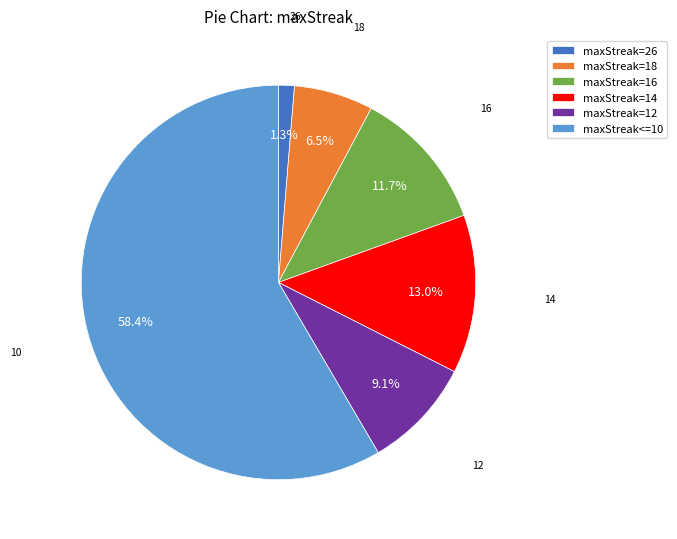

To the nearest percent, what is the difference between the maxStreak=12 and maxStreak=16 slice percentages?

3%